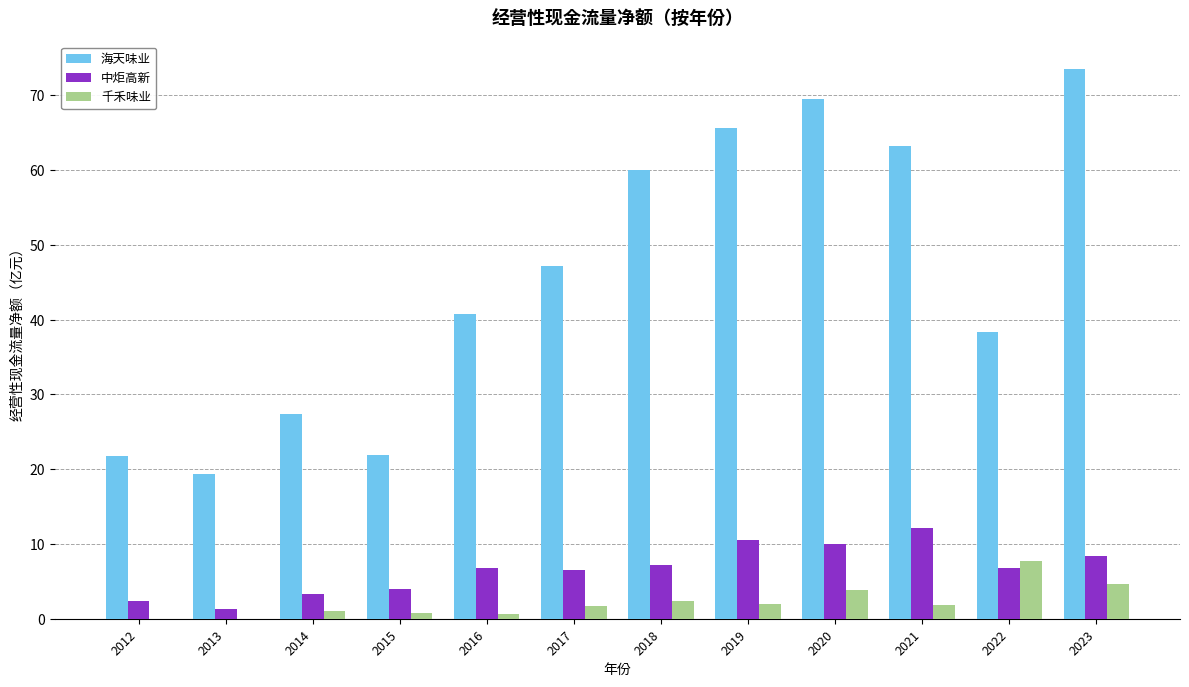

How many categories are shown in the chart?

12